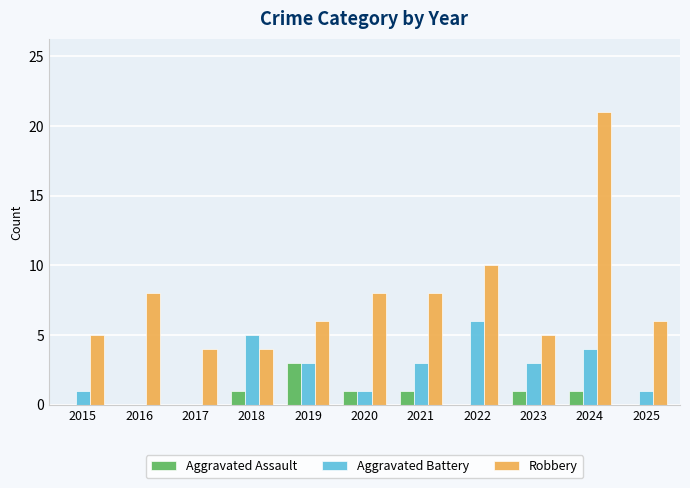

Count the number of data series in this chart.

3